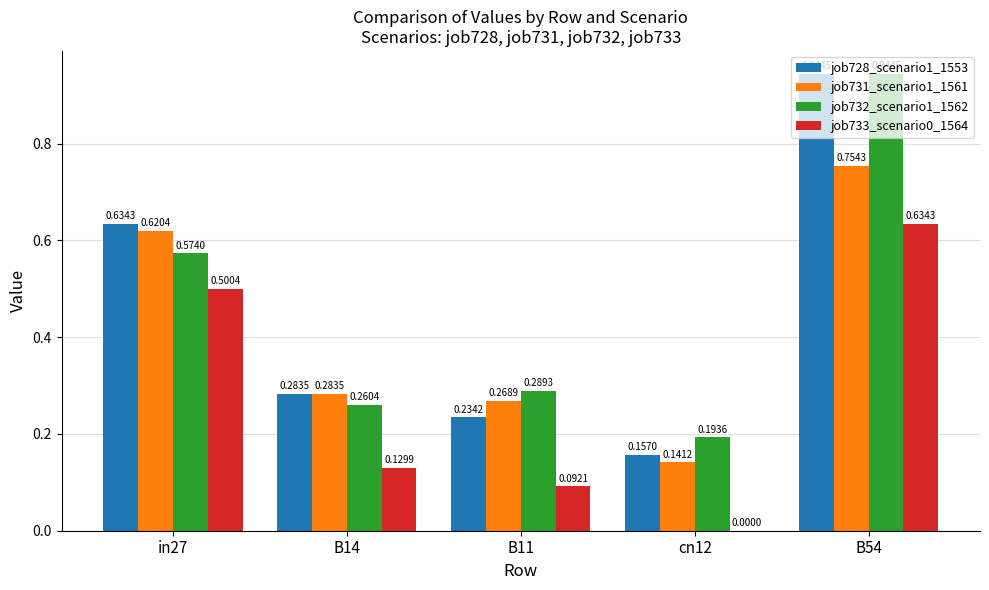

What is the average value of the job731_scenario1_1561 series?

0.4